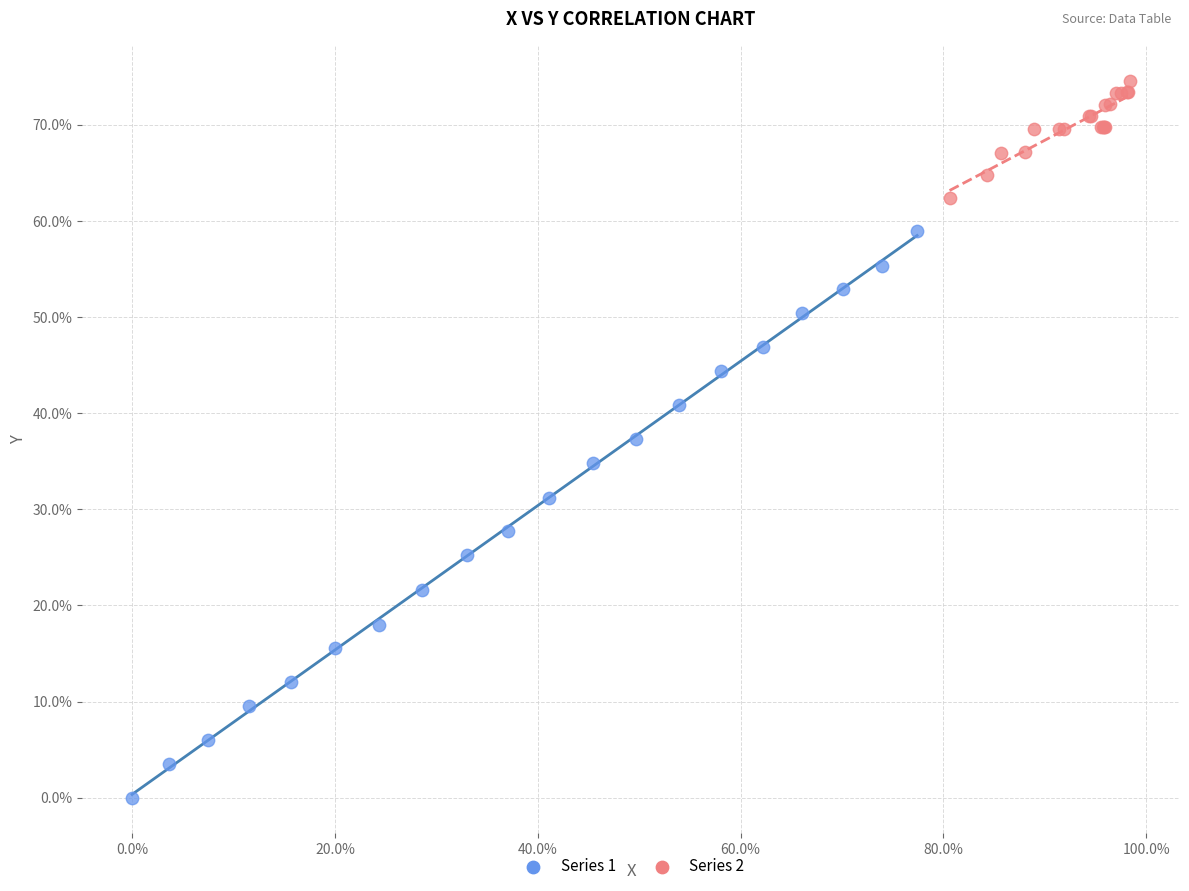

Which series reaches the maximum Y coordinate?

Series 2